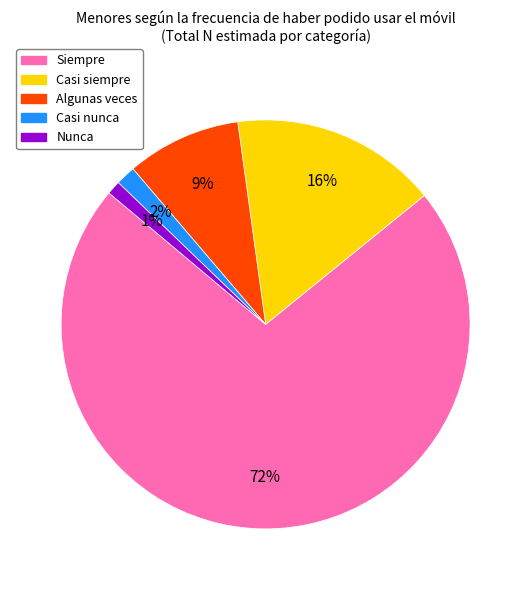

To the nearest percent, what is the difference between the largest and smallest slice percentages?

71%